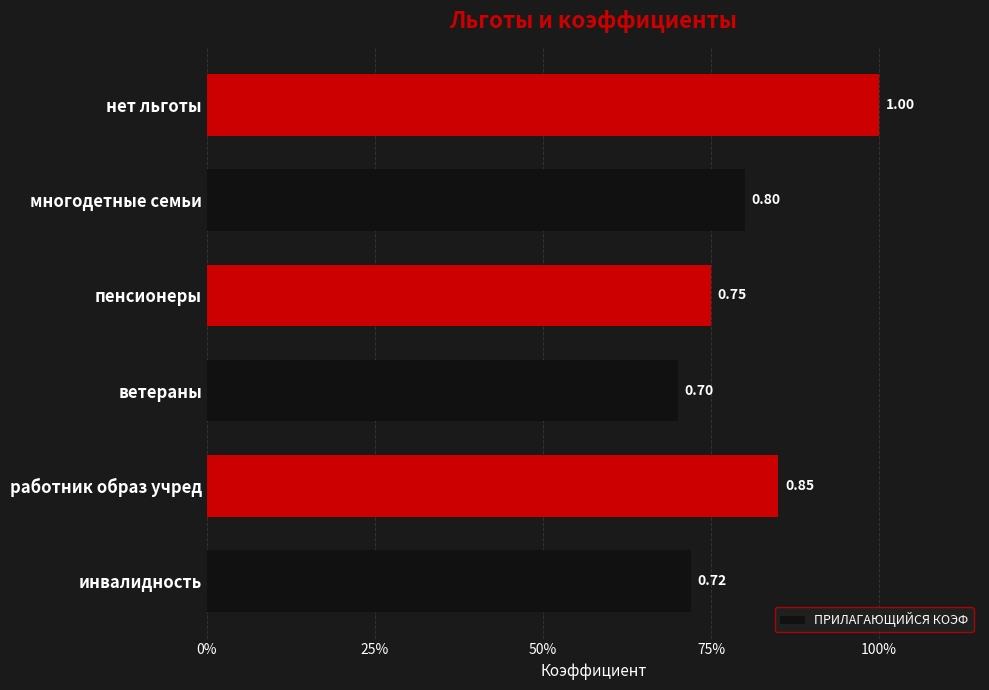

Does the chart contain any negative values?

No